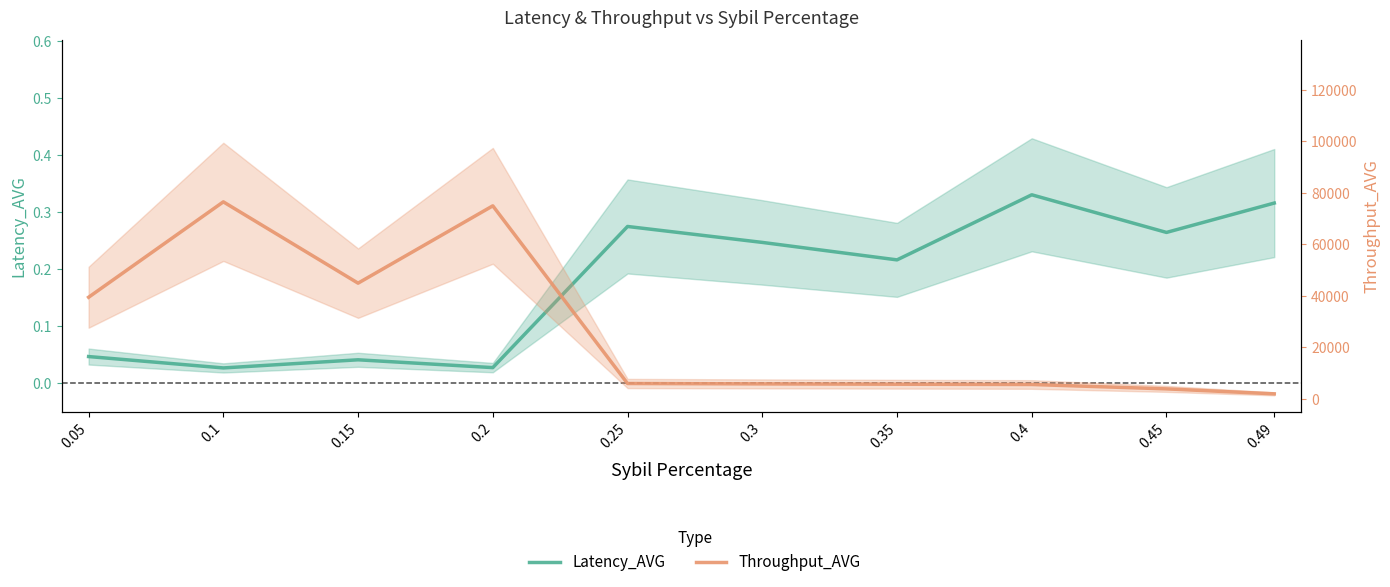

The value of Throughput_AVG at 0.45 is 1699.5. True or false?

False